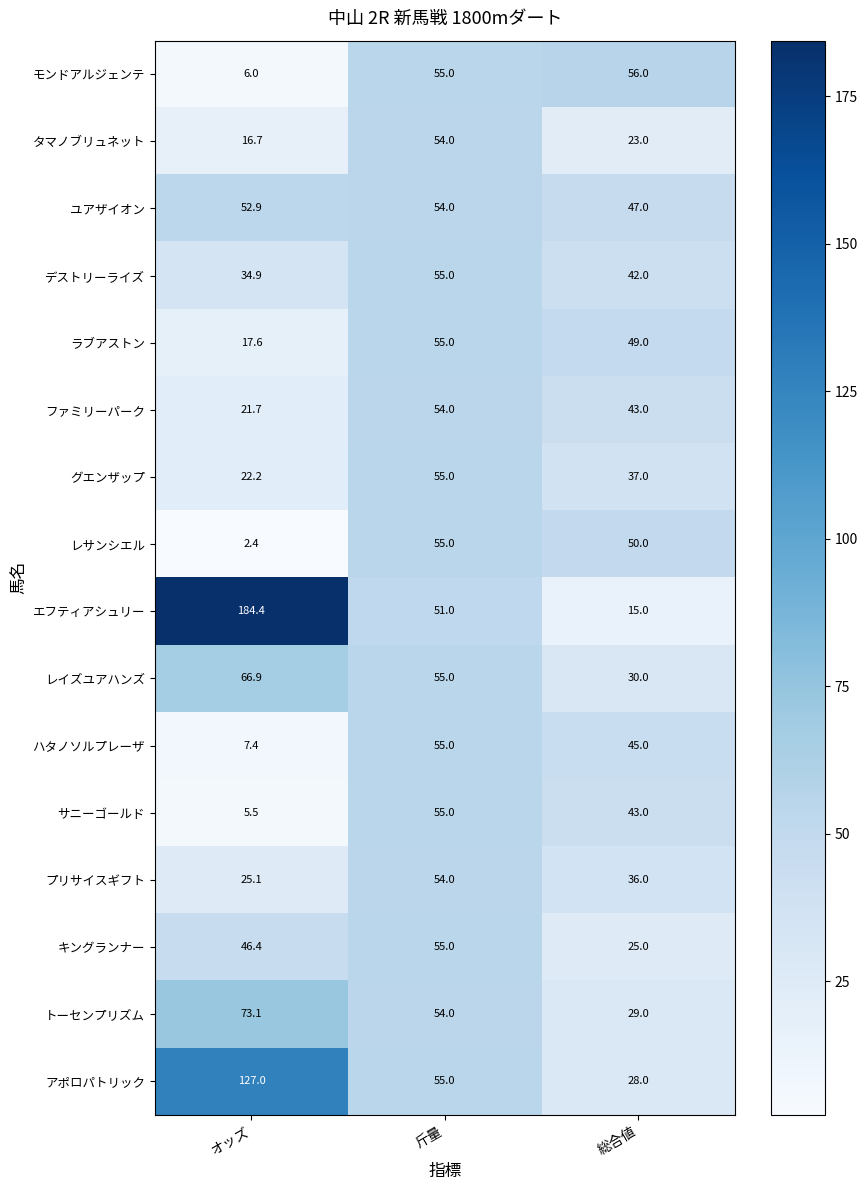

At オッズ, list the series in order from largest to smallest.

エフティアシュリー, アポロパトリック, トーセンプリズム, レイズユアハンズ, ユアザイオン, キングランナー, デストリーライズ, プリサイスギフト, グエンザップ, ファミリーパーク, ラブアストン, タマノブリュネット, ハタノソルプレーザ, モンドアルジェンテ, サニーゴールド, レサンシエル